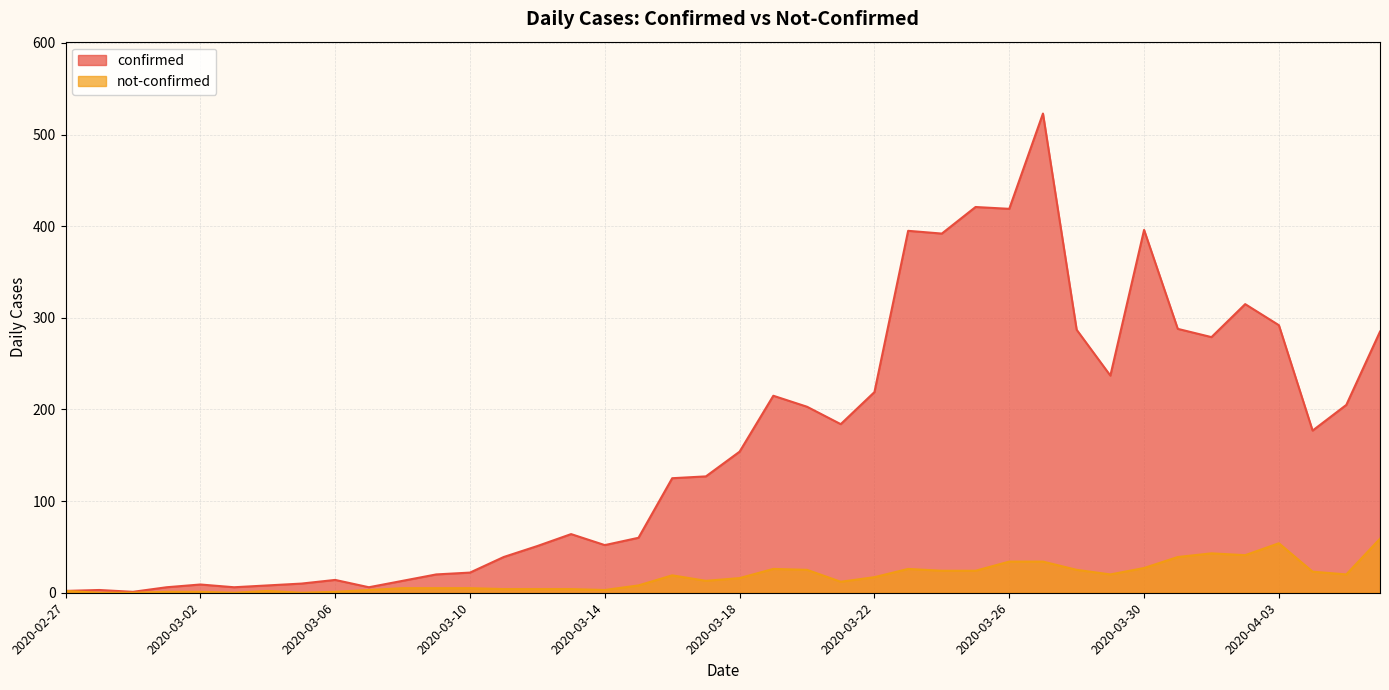

Which series changed the most between 2020-03-06 and 2020-03-20?

confirmed